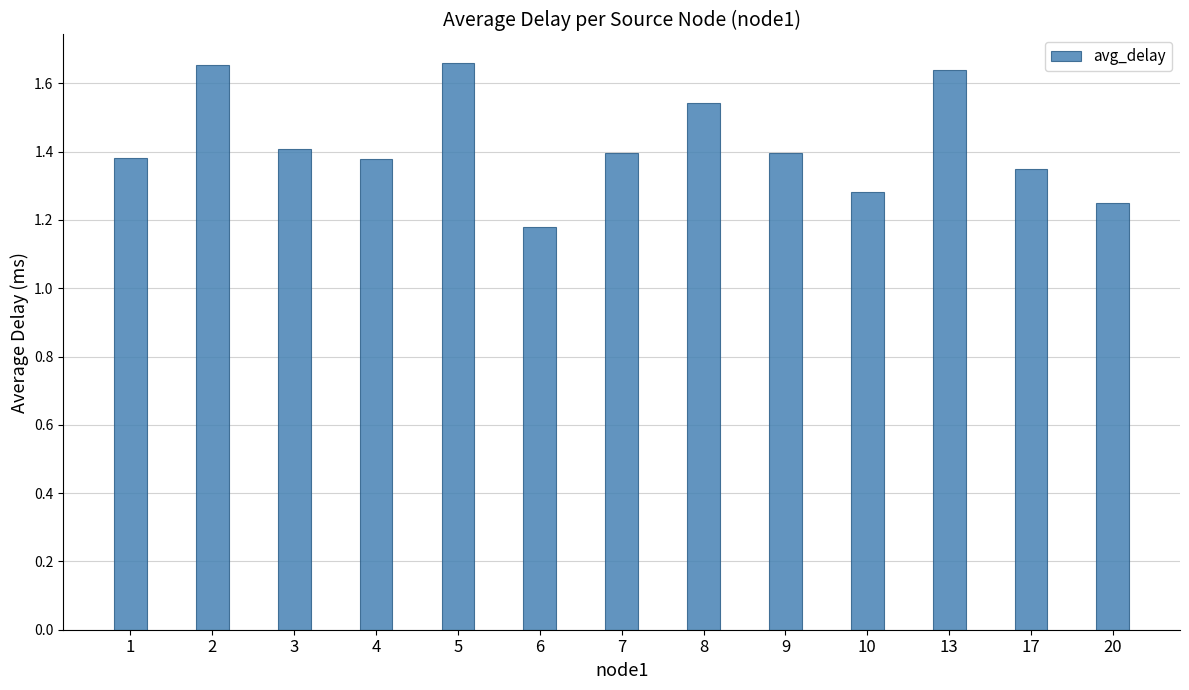

Is it true that the value at 7 is 2.0?

False